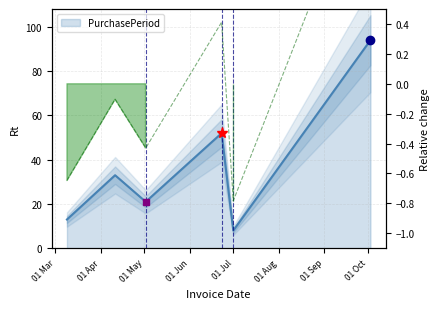

Approximately how many times larger is the value at 2016-04-11 compared to 2016-10-03?

0.4